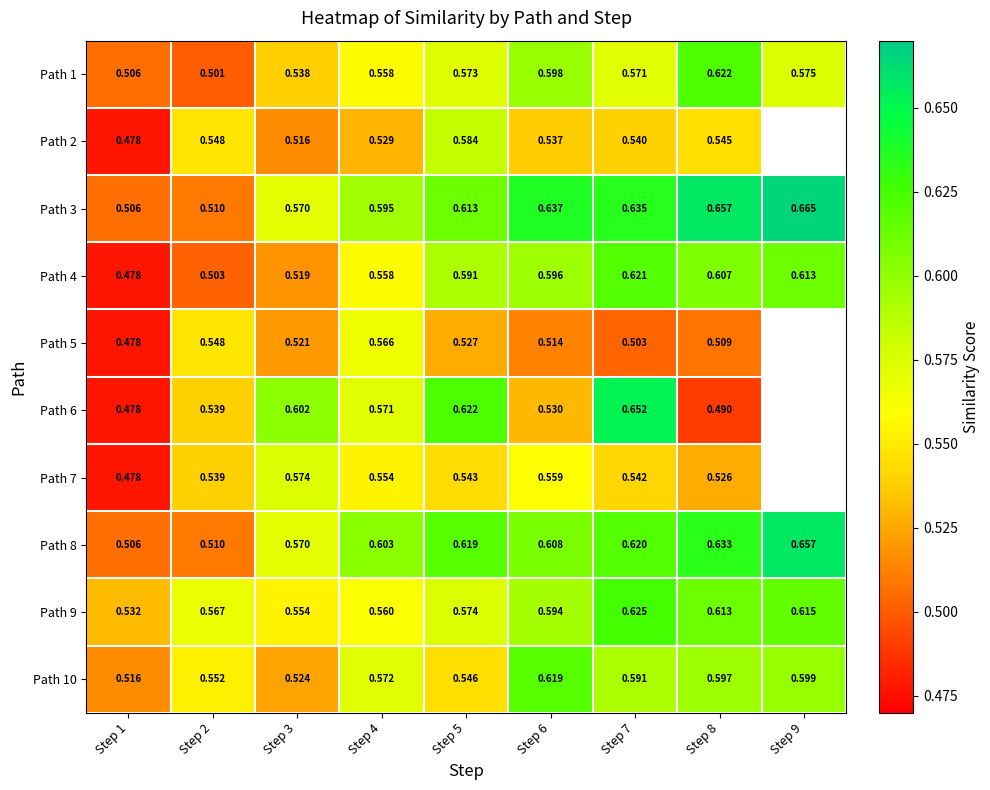

How many distinct data groups are displayed?

10